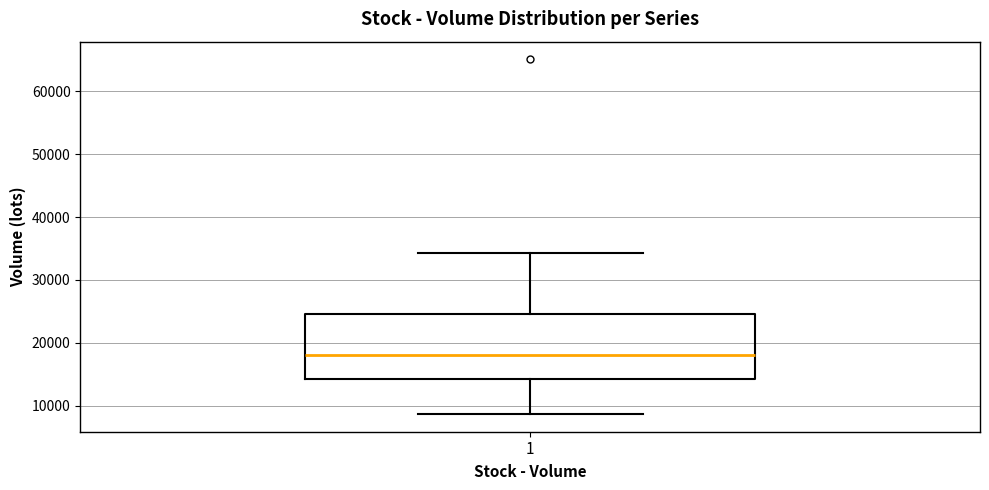

Transcribe this box plot: give where the median line is, the range the box spans, and where the two whiskers end, as read against the y-axis. The values are not printed on the chart, so give them approximately, as read against the axis.

median 18000, box 14000 to 25000, whiskers 9000 to 34000